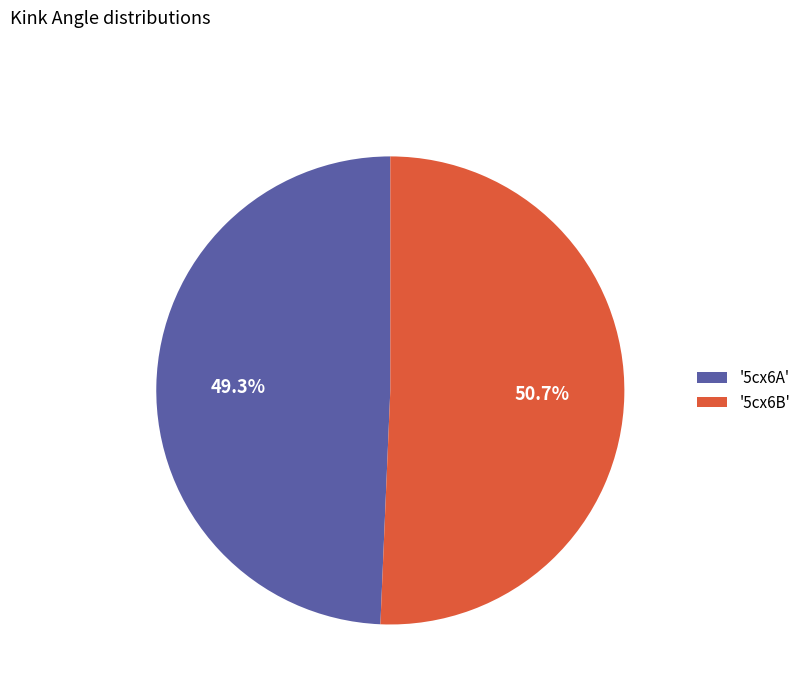

Rank the categories by value from lowest to highest.

'5cx6A', '5cx6B'